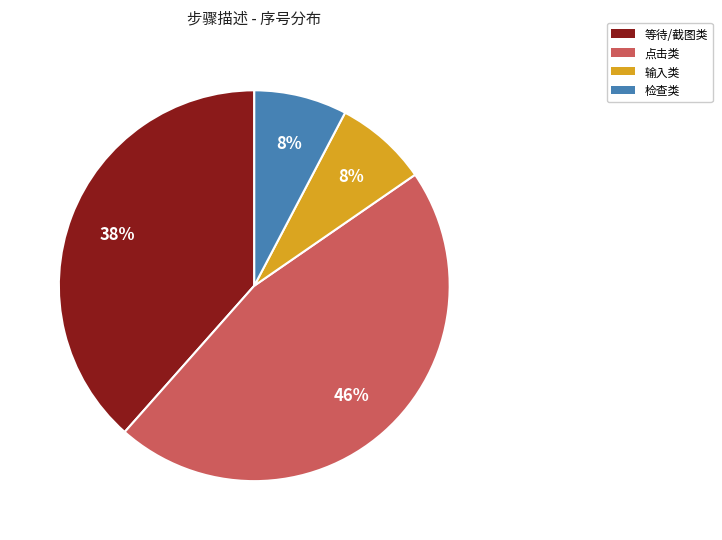

Does any single category account for the majority?

No